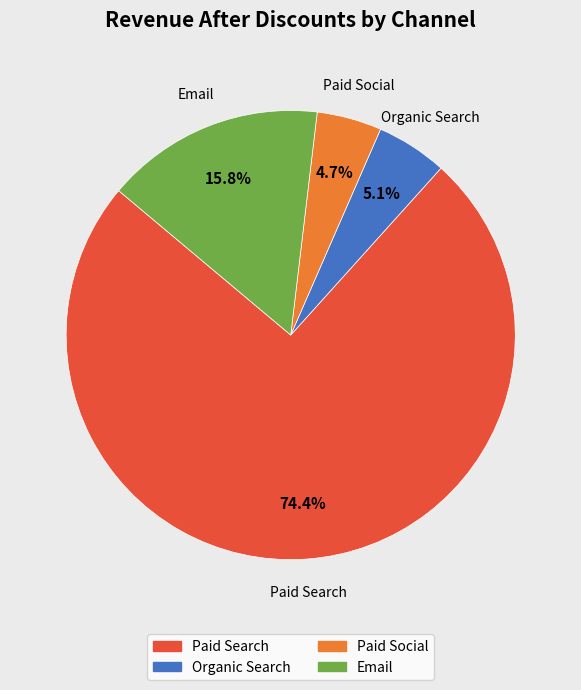

What portion of the pie excludes Paid Social?

95.3%